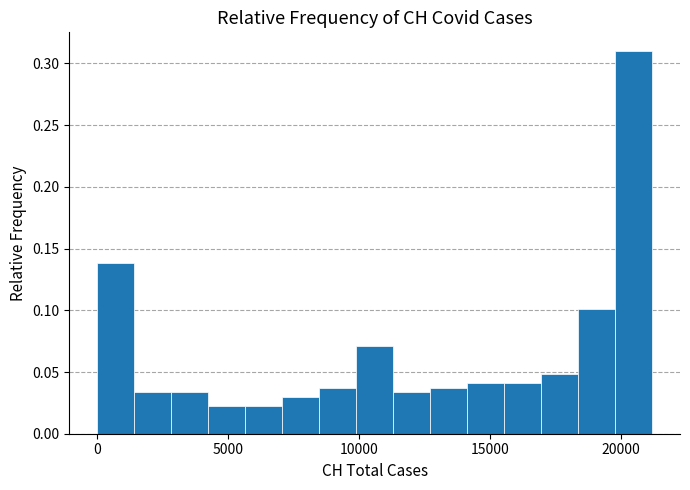

Around what value on the x-axis is the tallest bar? Give the approximate position of its centre, as read against the axis.

20500